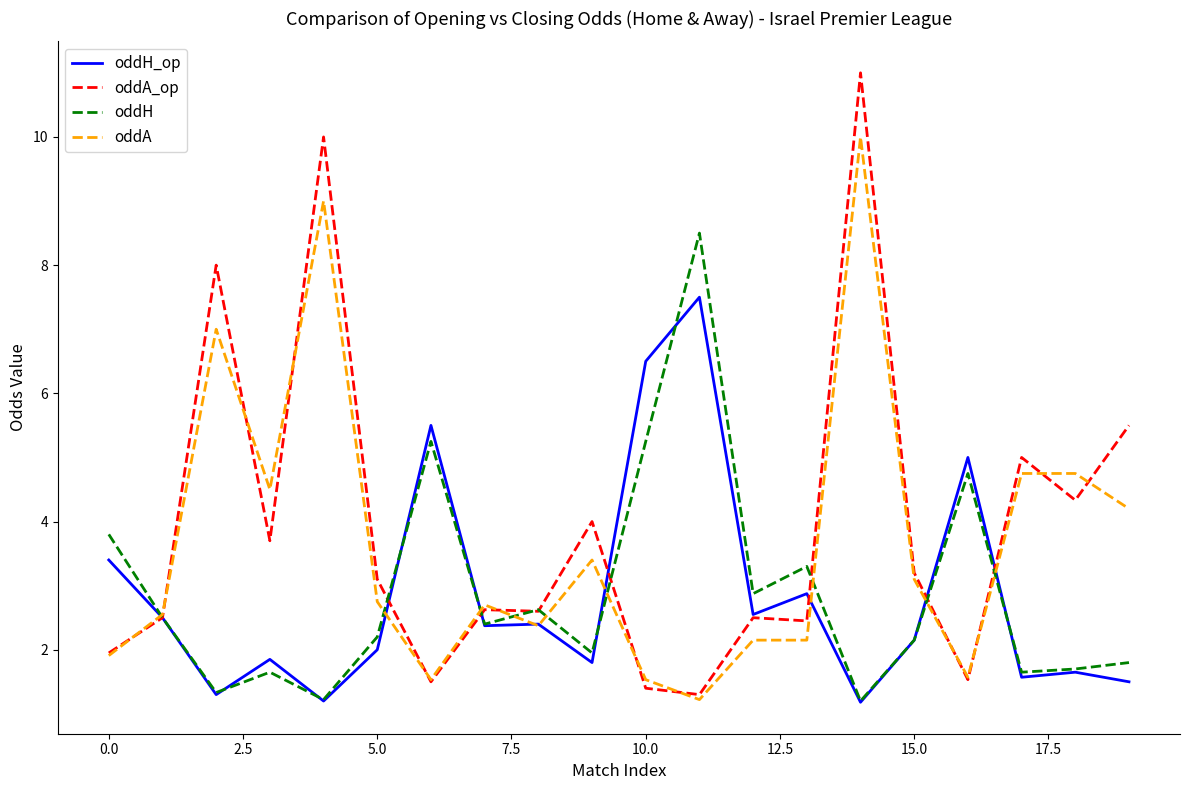

How many series are shown in this chart?

4